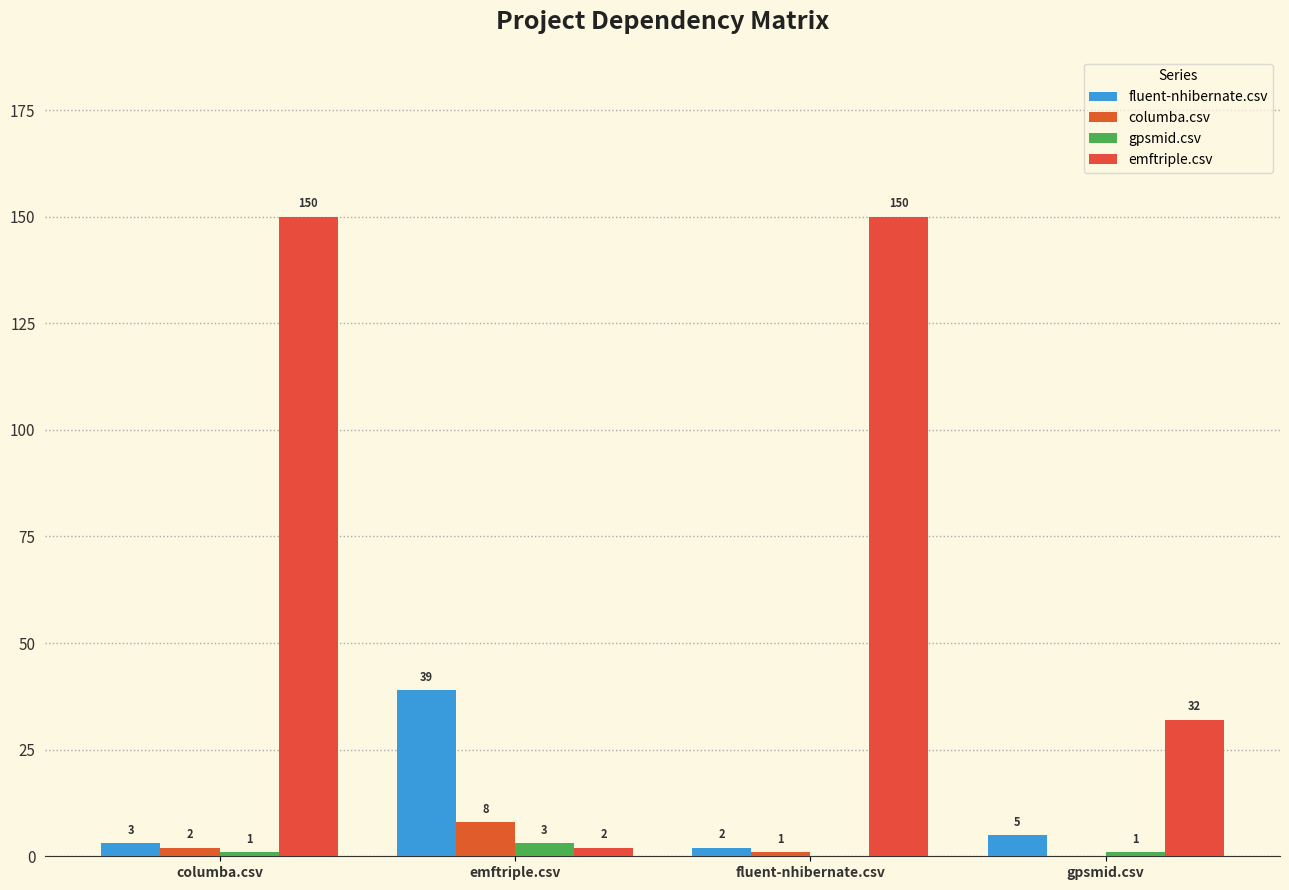

What is the total value across all series at fluent-nhibernate.csv?

153